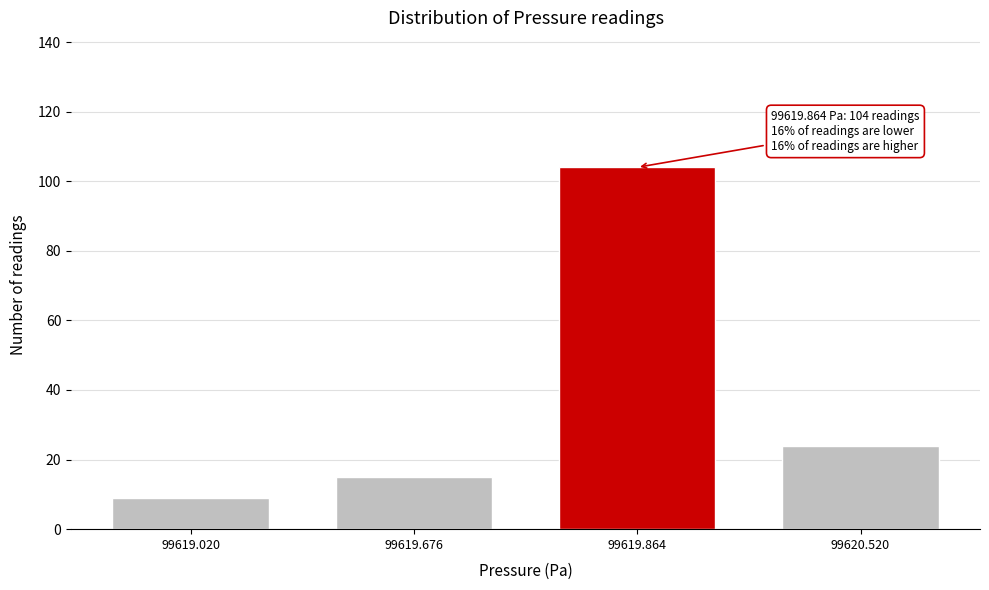

Reading left to right, list all the values displayed in this chart.

99619.020=9	99619.676=15	99619.864=104	99620.520=24